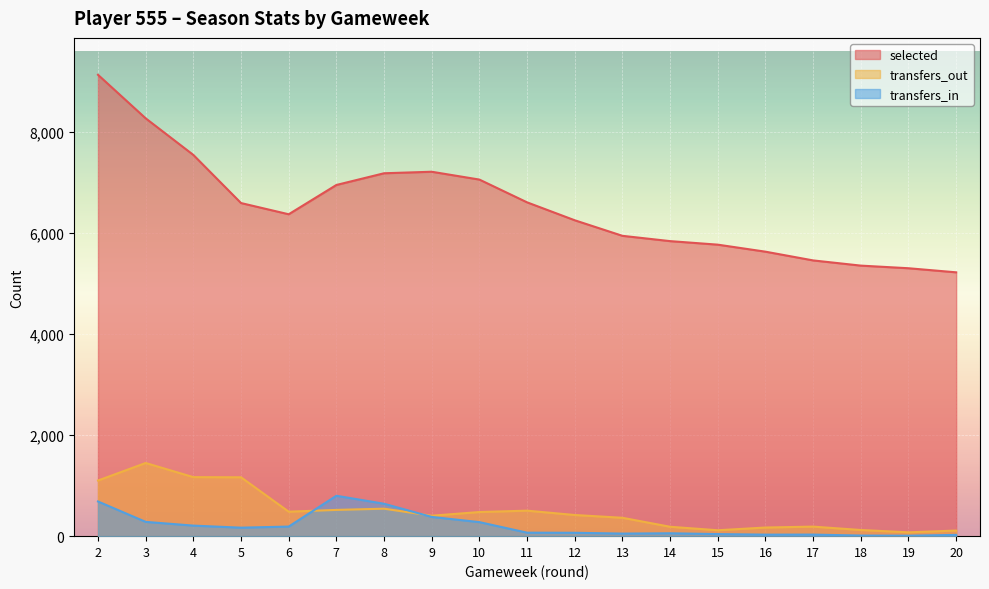

What is the value of the transfers_in point at the 12th from the left?

51